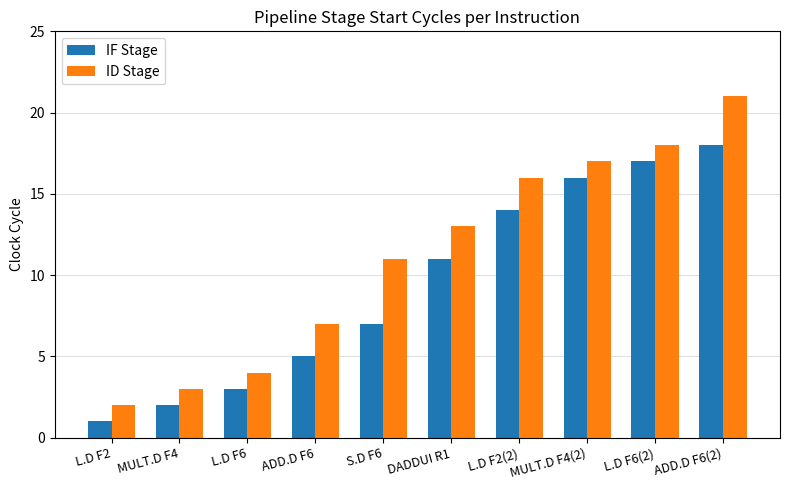

Rank the series by their average value, from lowest to highest.

IF Stage, ID Stage